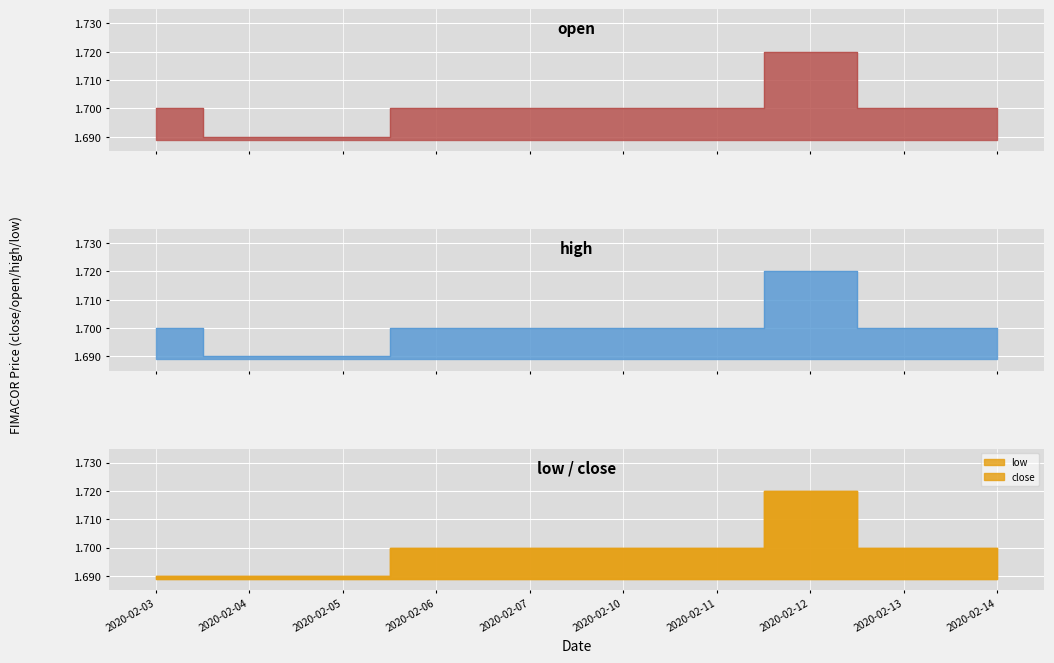

Where is the first local maximum for open?

2020-02-12